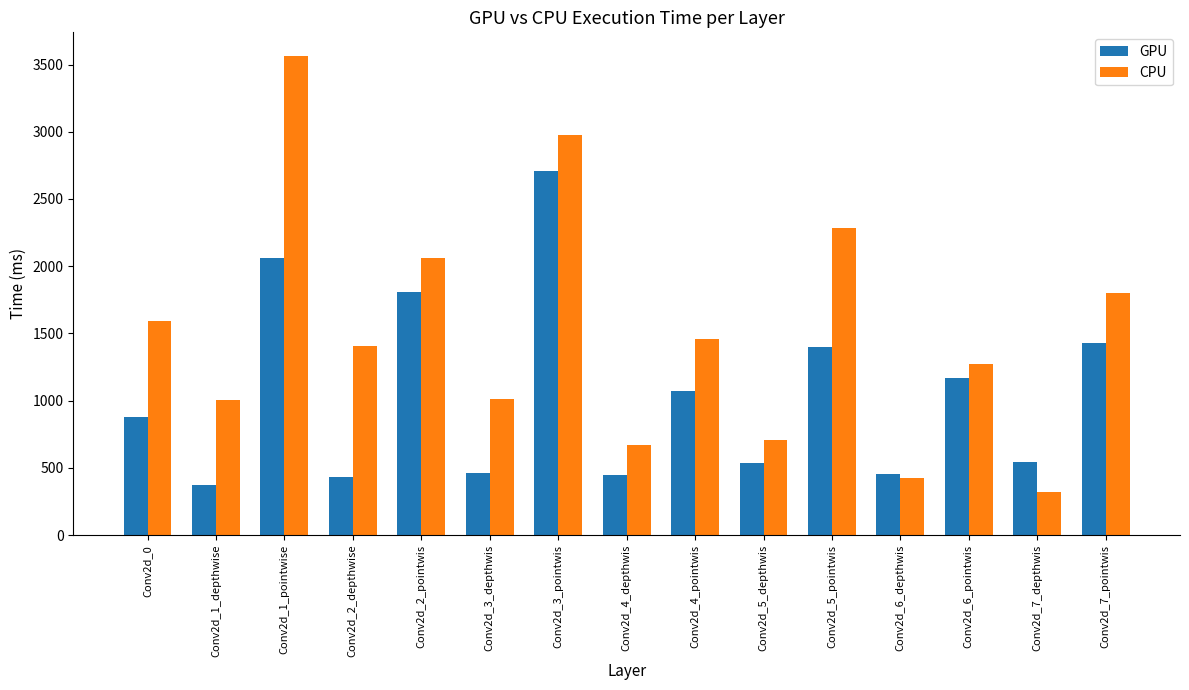

True or false: GPU has a value of 539.2 at Conv2d_5_depthwis.

True